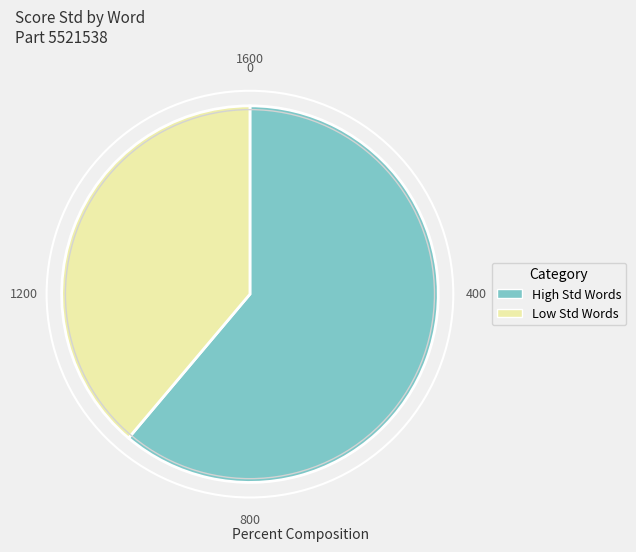

How many slices are in this pie chart?

2